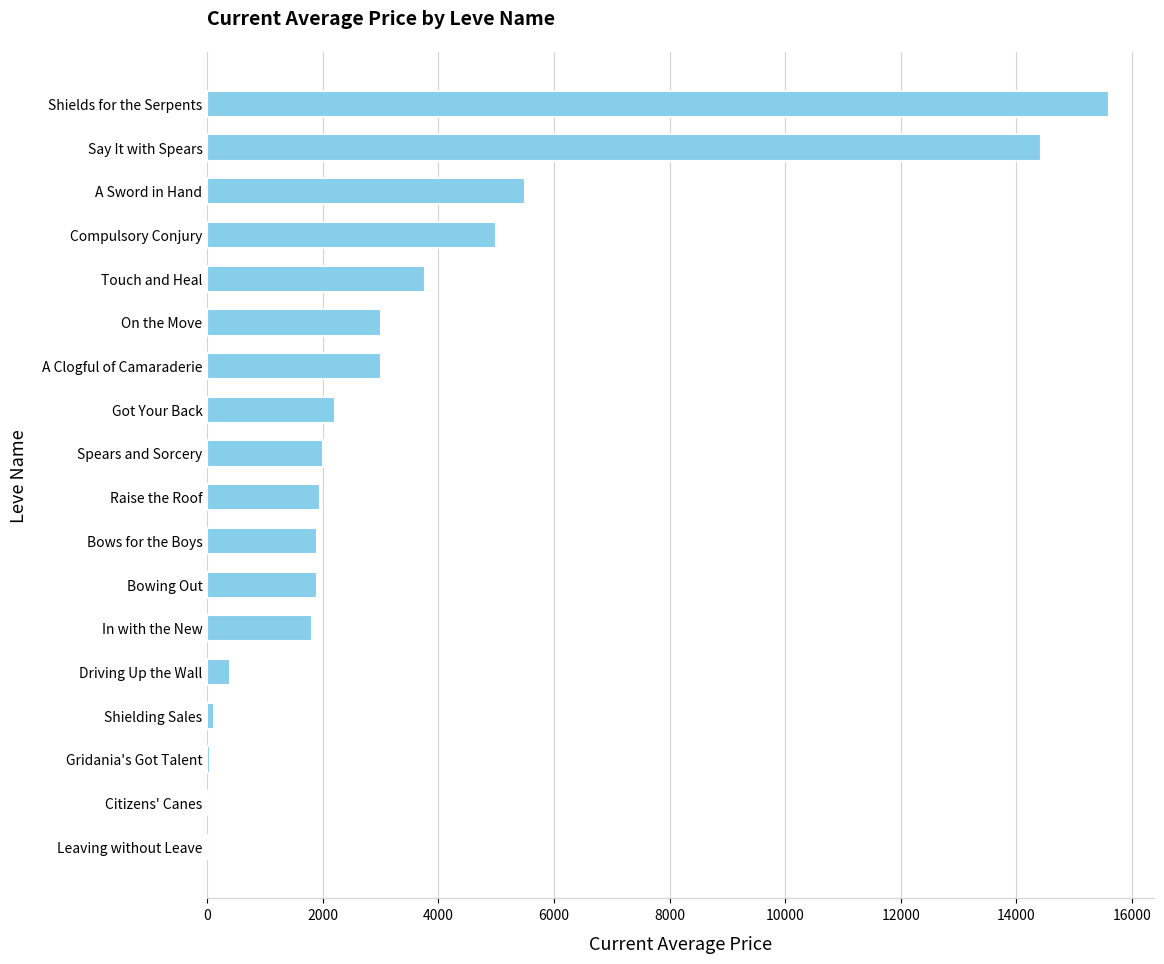

What is the sum of all values?

62636.9